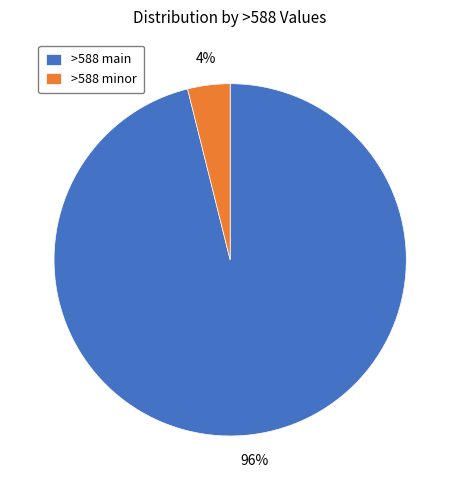

Is there any slice that represents more than half of the pie?

Yes